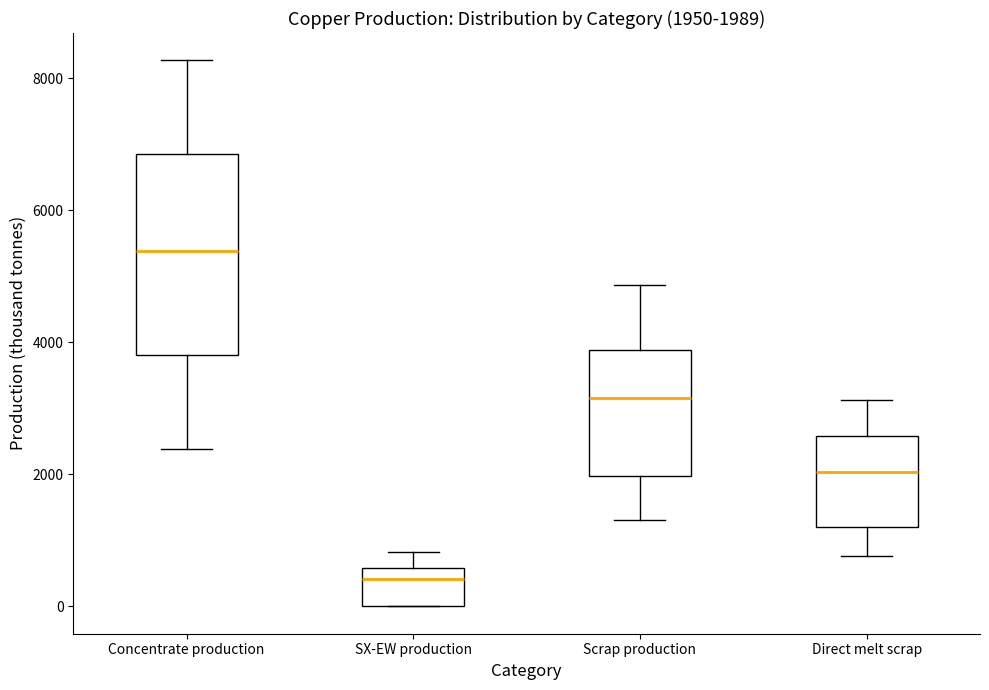

Which box's median line is the highest?

Concentrate production